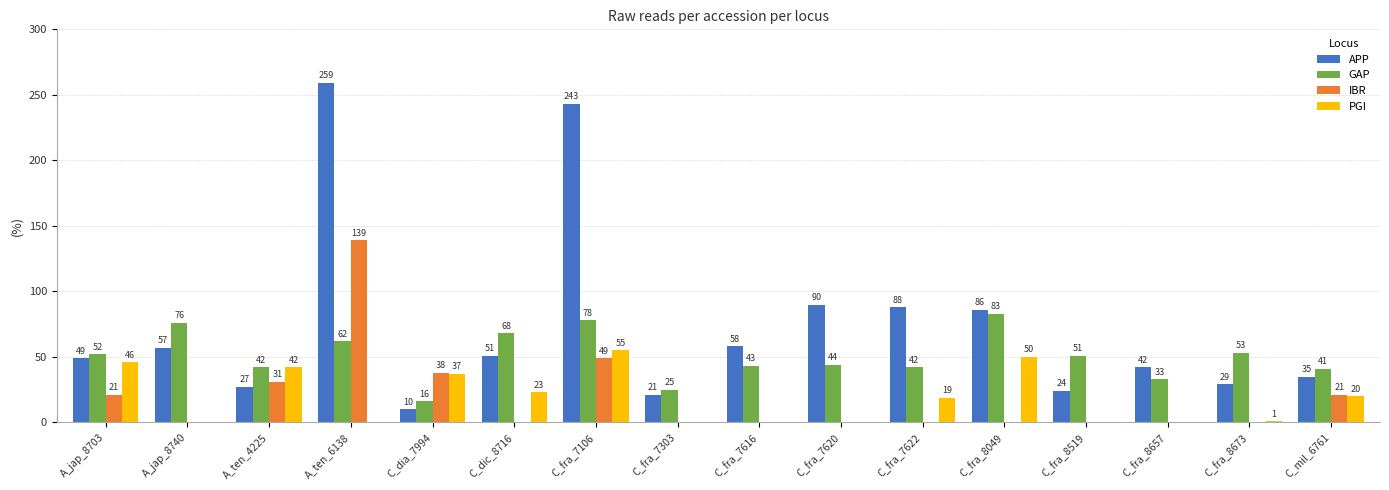

Reading right to left, list all the values displayed in this chart.

APP: C_mil_6761=35	C_fra_8673=29	C_fra_8657=42	C_fra_8519=24	C_fra_8049=86	C_fra_7622=88	C_fra_7620=90	C_fra_7616=58	C_fra_7303=21	C_fra_7106=243	C_dic_8716=51	C_dia_7994=10	A_ten_6138=259	A_ten_4225=27	A_jap_8740=57	A_jap_8703=49
GAP: C_mil_6761=41	C_fra_8673=53	C_fra_8657=33	C_fra_8519=51	C_fra_8049=83	C_fra_7622=42	C_fra_7620=44	C_fra_7616=43	C_fra_7303=25	C_fra_7106=78	C_dic_8716=68	C_dia_7994=16	A_ten_6138=62	A_ten_4225=42	A_jap_8740=76	A_jap_8703=52
IBR: C_mil_6761=21	C_fra_8673=0	C_fra_8657=0	C_fra_8519=0	C_fra_8049=0	C_fra_7622=0	C_fra_7620=0	C_fra_7616=0	C_fra_7303=0	C_fra_7106=49	C_dic_8716=0	C_dia_7994=38	A_ten_6138=139	A_ten_4225=31	A_jap_8740=0	A_jap_8703=21
PGI: C_mil_6761=20	C_fra_8673=1	C_fra_8657=0	C_fra_8519=0	C_fra_8049=50	C_fra_7622=19	C_fra_7620=0	C_fra_7616=0	C_fra_7303=0	C_fra_7106=55	C_dic_8716=23	C_dia_7994=37	A_ten_6138=0	A_ten_4225=42	A_jap_8740=0	A_jap_8703=46